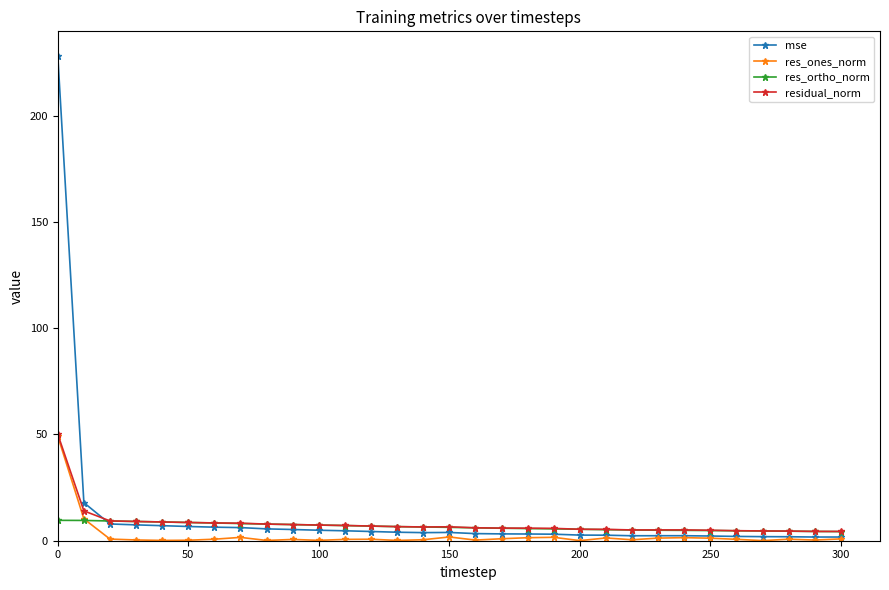

True or false: res_ones_norm has more than 0 interior local peaks.

True